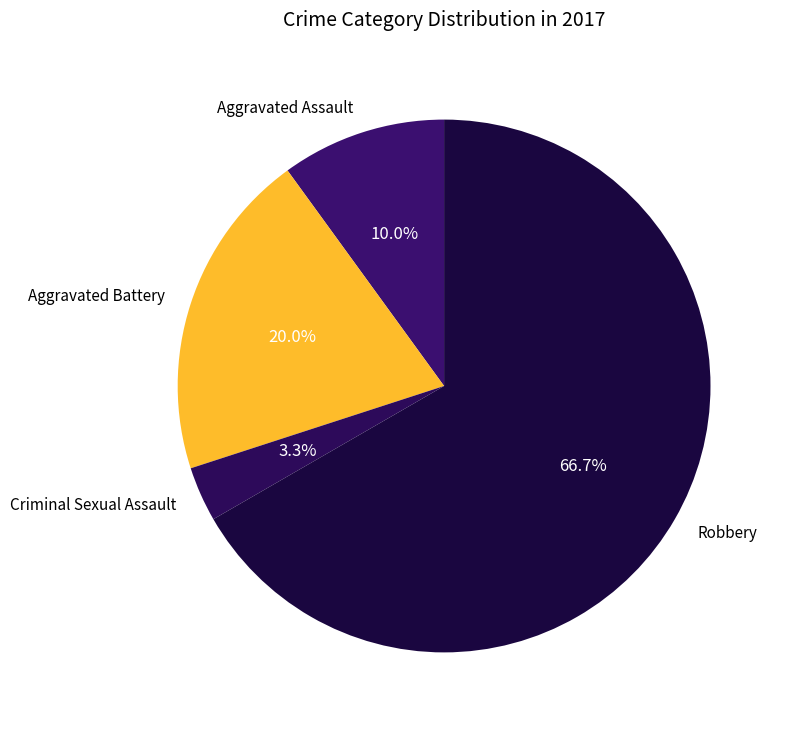

How many slices are in this pie chart?

4